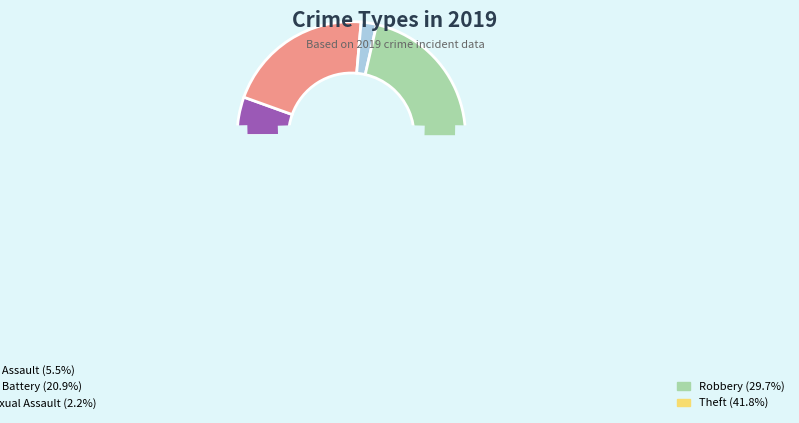

Does Criminal Sexual Assault represent more than half of the total?

No